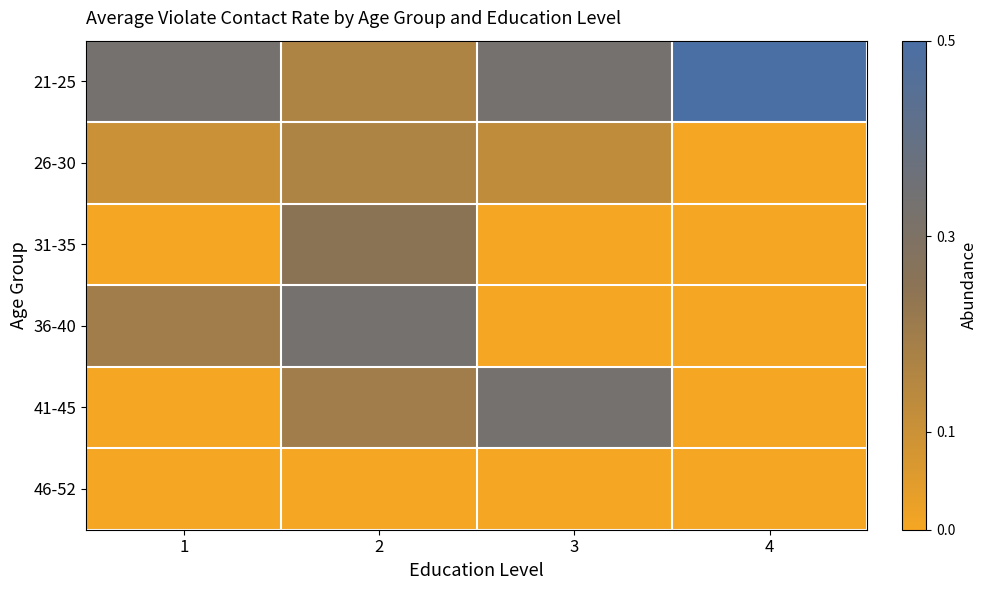

What is the total value across all series at 3?

0.8